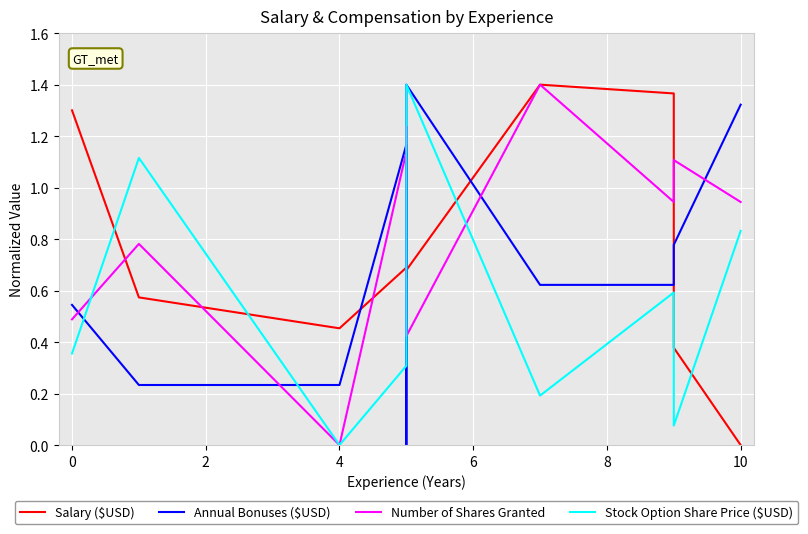

How many series are shown in this chart?

4